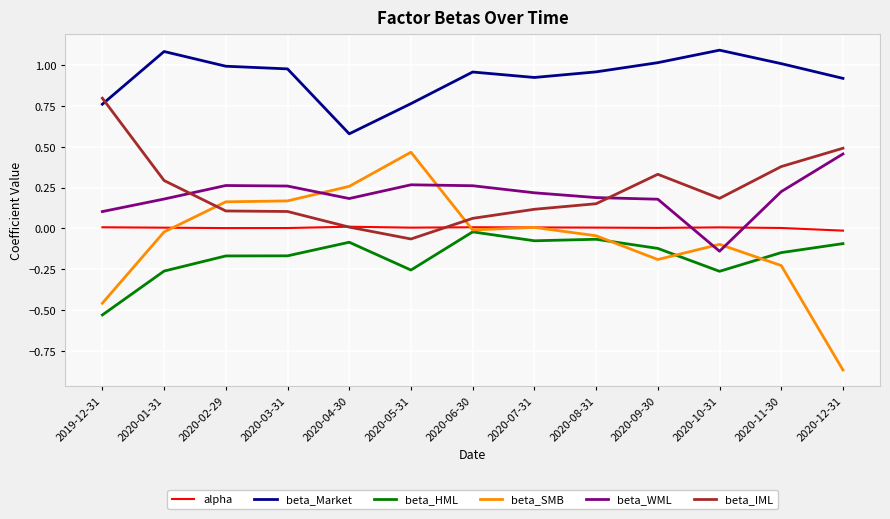

Which series has the widest spread of values?

beta_SMB